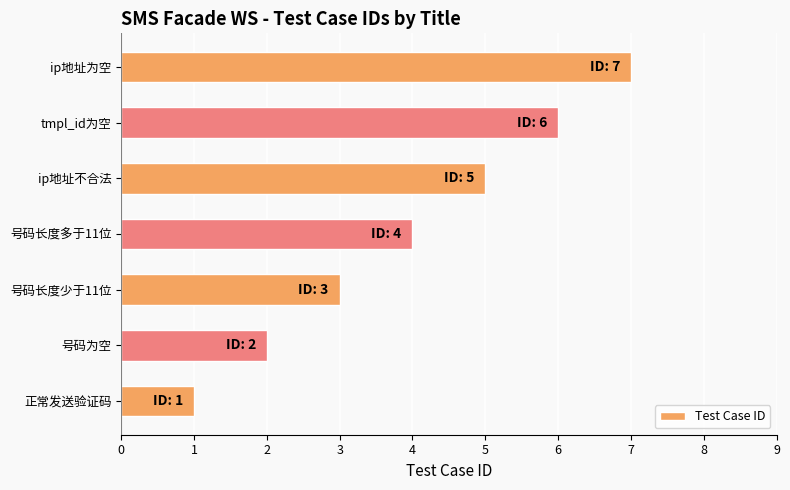

What is the minimum value shown in the chart?

1